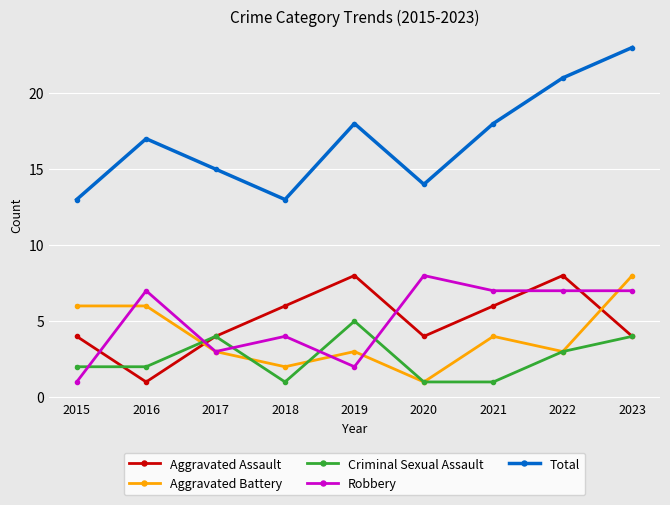

In Total, how many points are lower than both neighbors (excluding endpoints)?

2